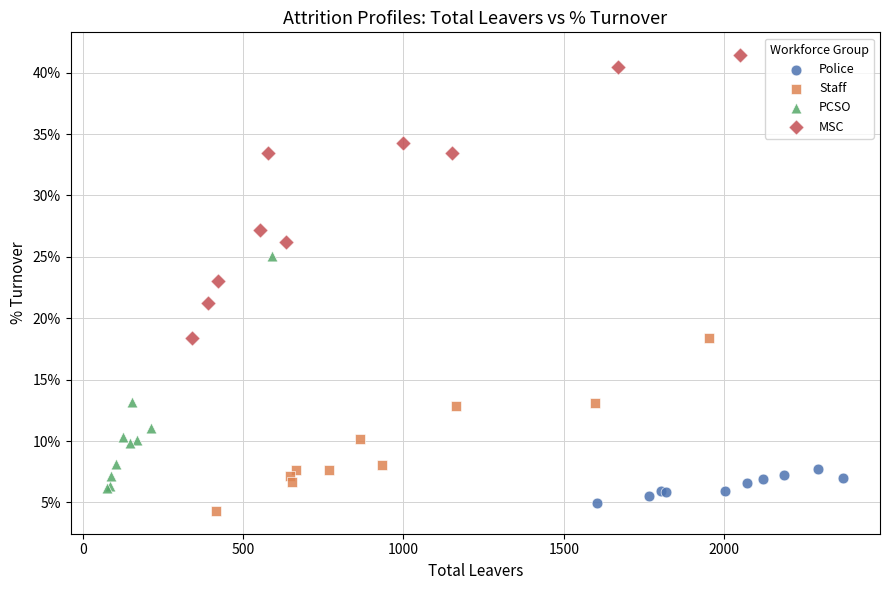

Which series reaches the maximum Y coordinate?

MSC